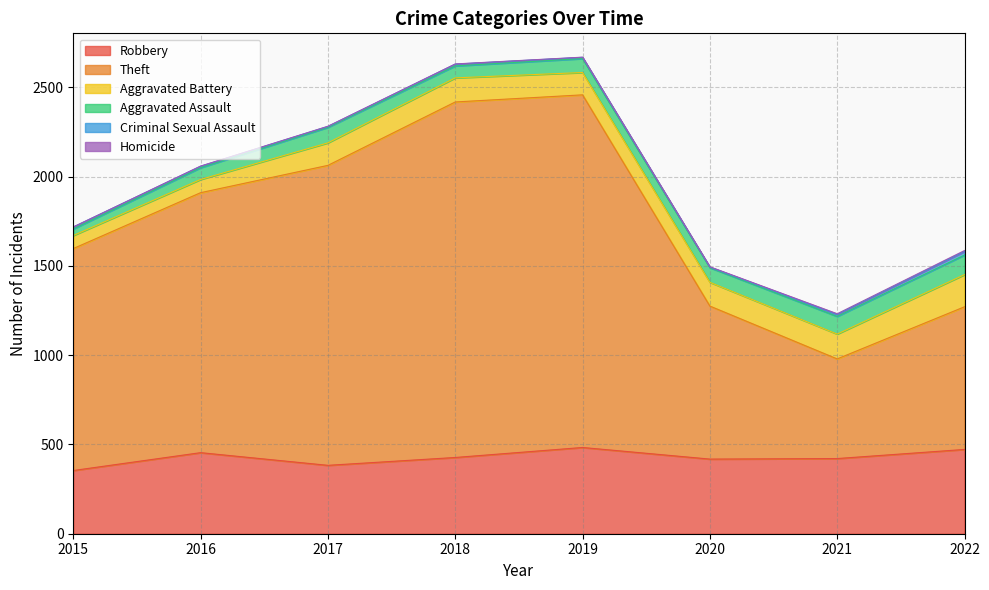

Which has a higher value, 2016 or 2017?

2016